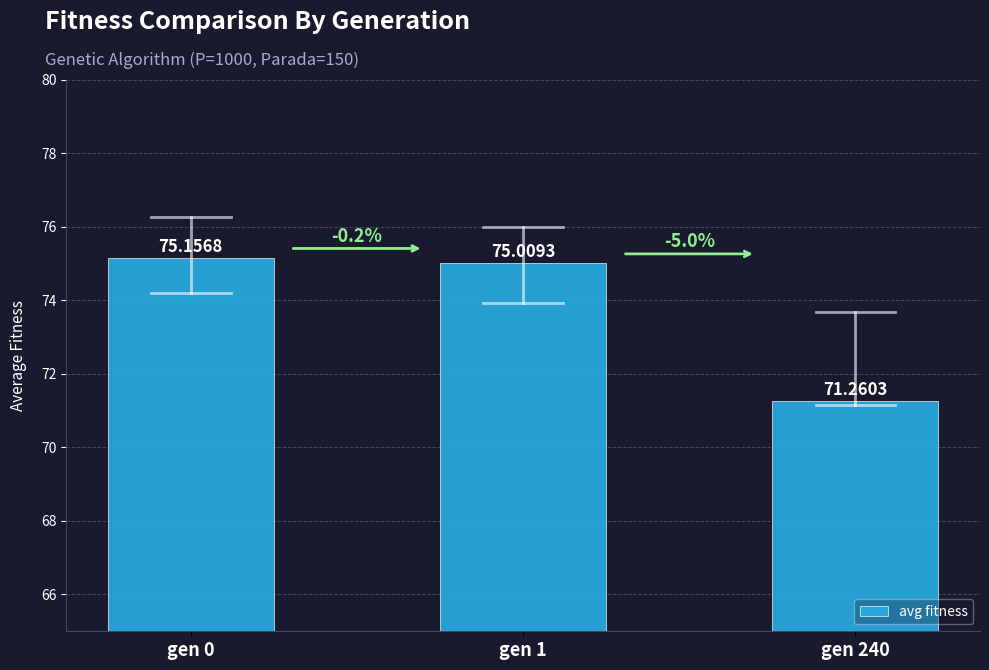

How many values are below 75?

1